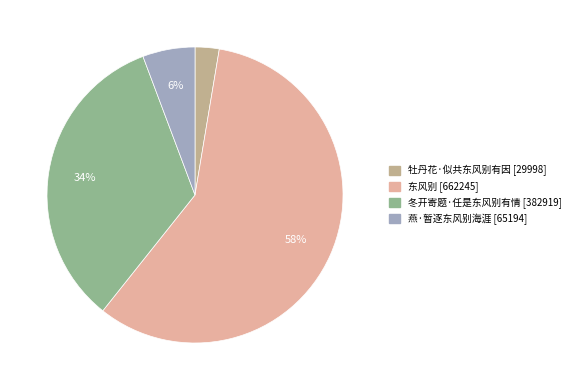

Does 冬开寄题·任是东风别有情 represent more than half of the total?

No